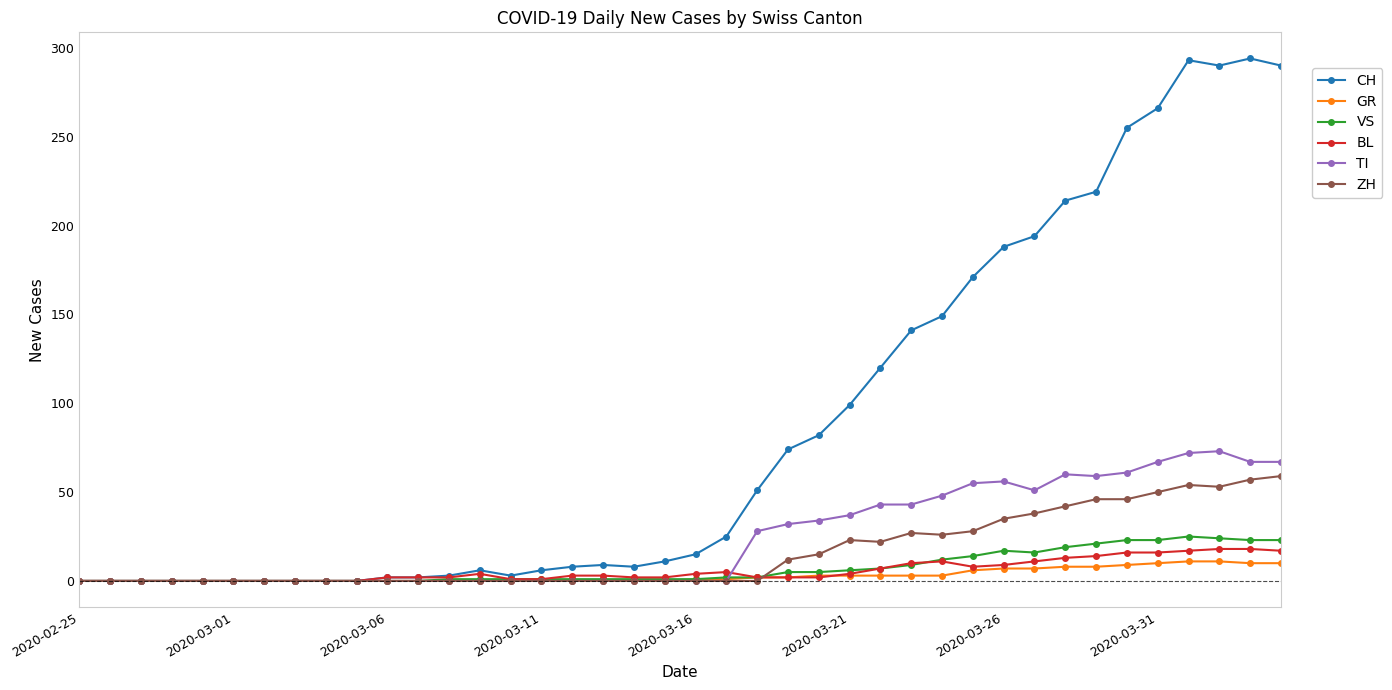

Which series has the largest range (max minus min)?

CH